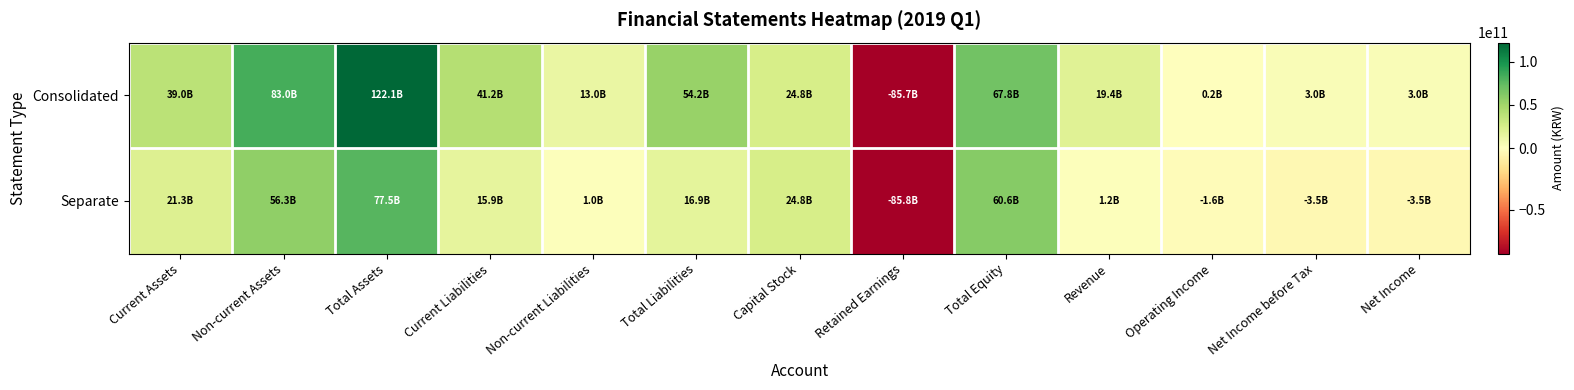

Which series has the largest range (max minus min)?

Consolidated